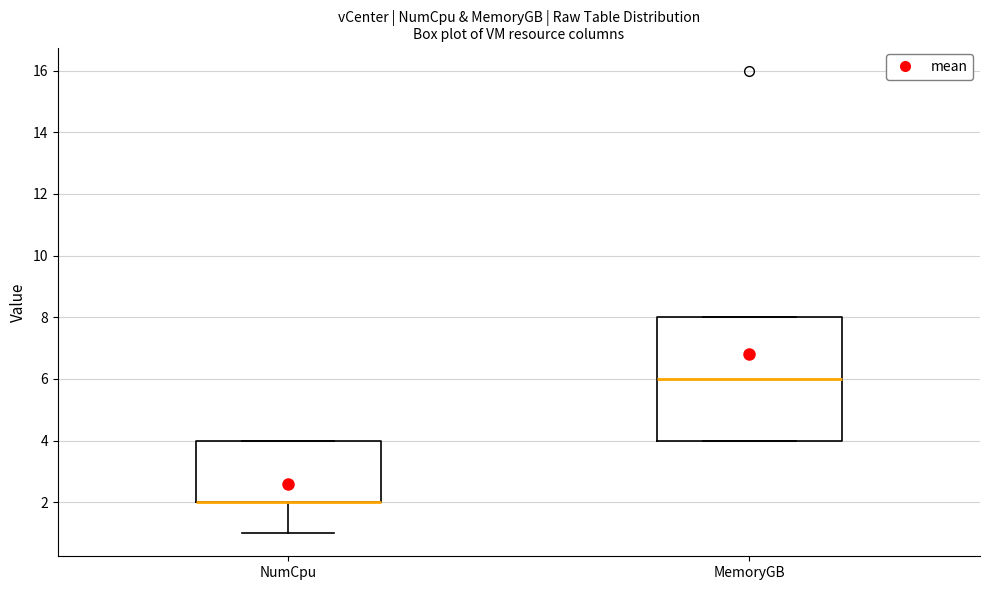

Reading left to right, transcribe this box plot: for each box, give where its median line is, the range the box spans, and where its two whiskers end, as read against the y-axis. The values are not printed on the chart, so give them approximately, as read against the axis.

NumCpu: median 2 (drawn on the box's lower edge), box 2 to 4, whiskers 1 to 4
MemoryGB: median 6, box 4 to 8, whiskers 4 to 8